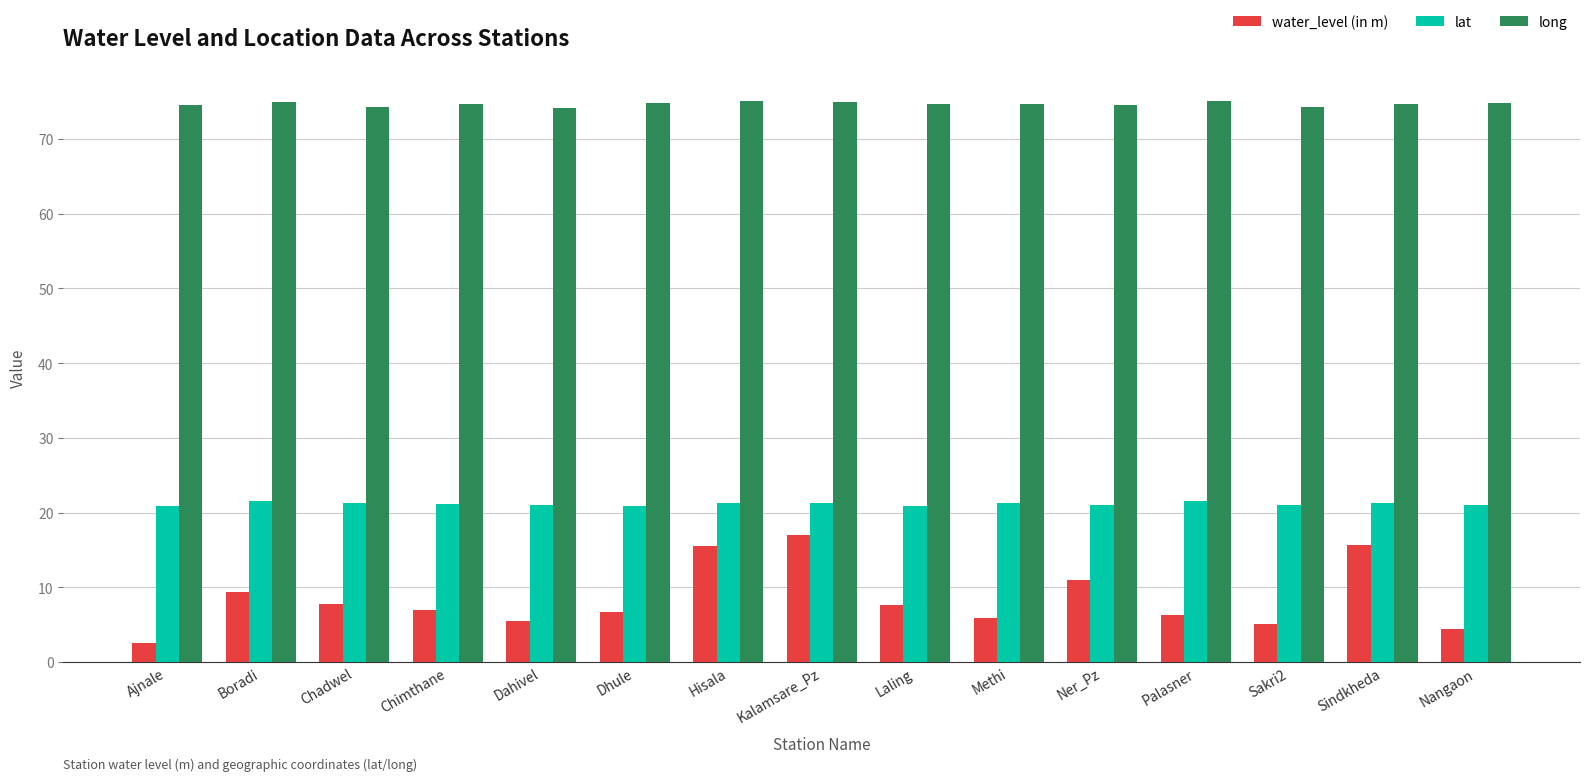

What is the greatest value displayed?

75.1